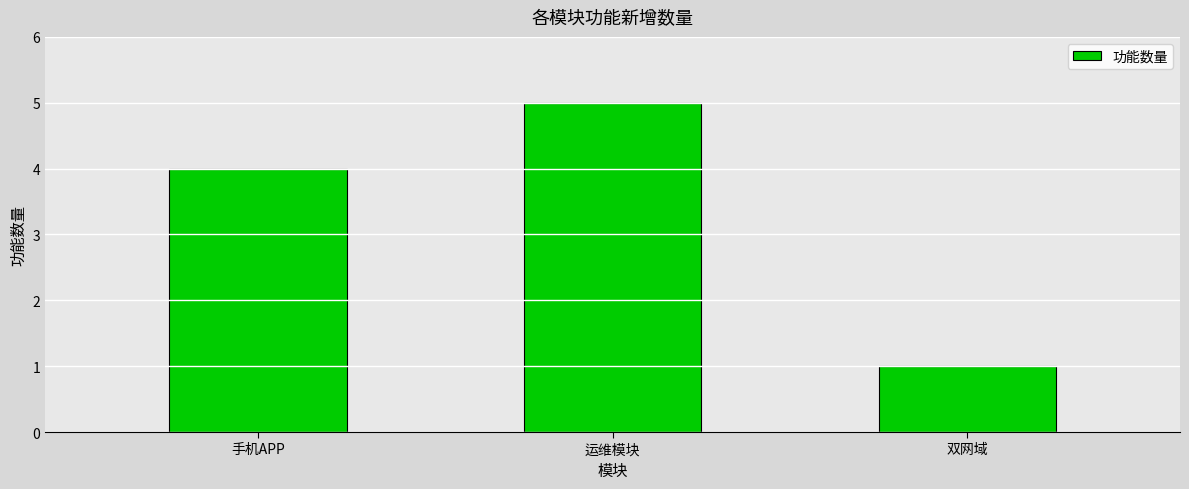

How many series are shown in this chart?

1